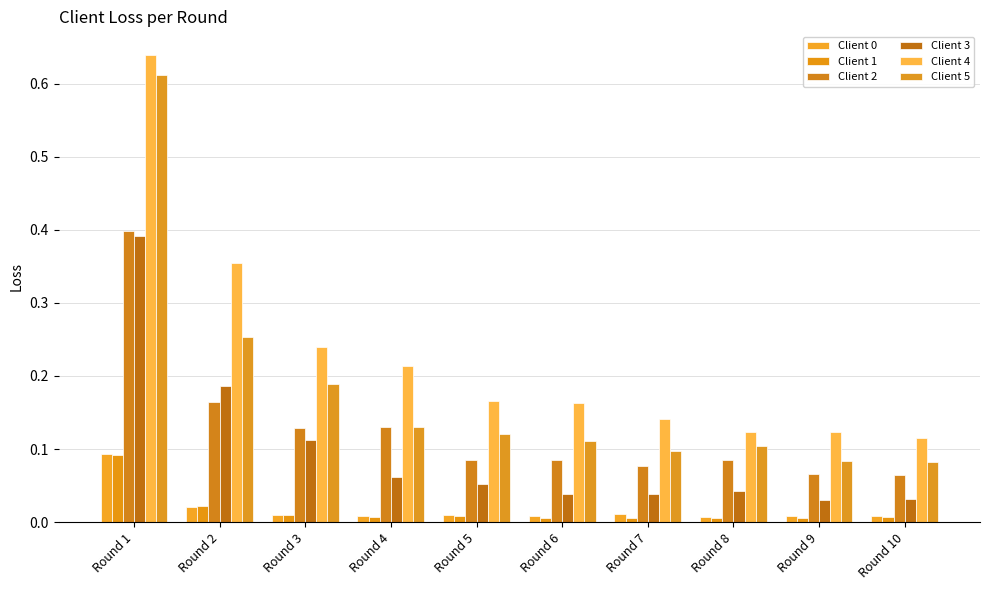

Which category has the lowest value in the Client 1 series?

Round 6